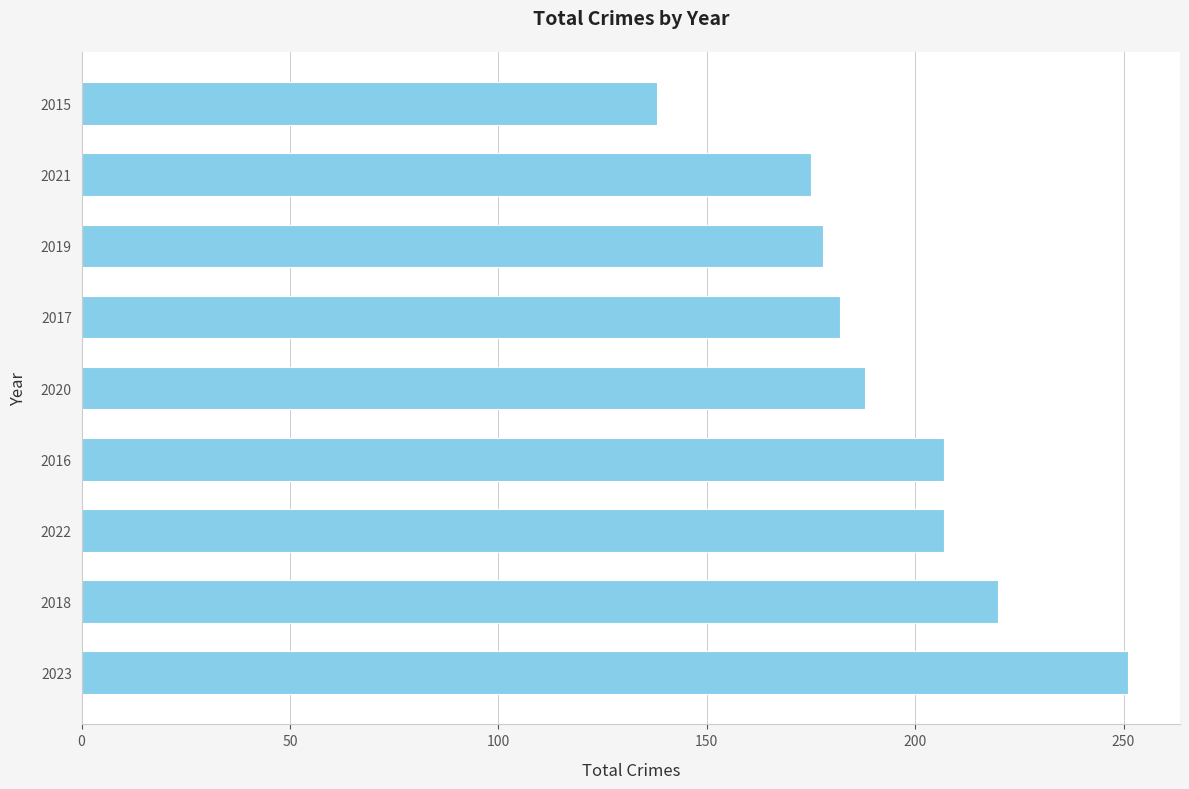

Does the chart contain stacked bars?

No